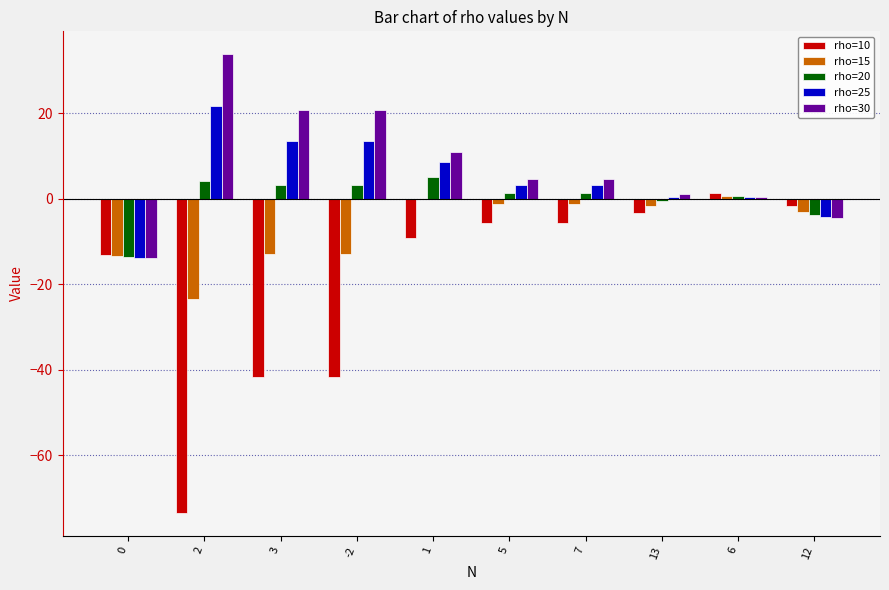

What are all the series names shown in the legend?

rho=10, rho=15, rho=20, rho=25, rho=30